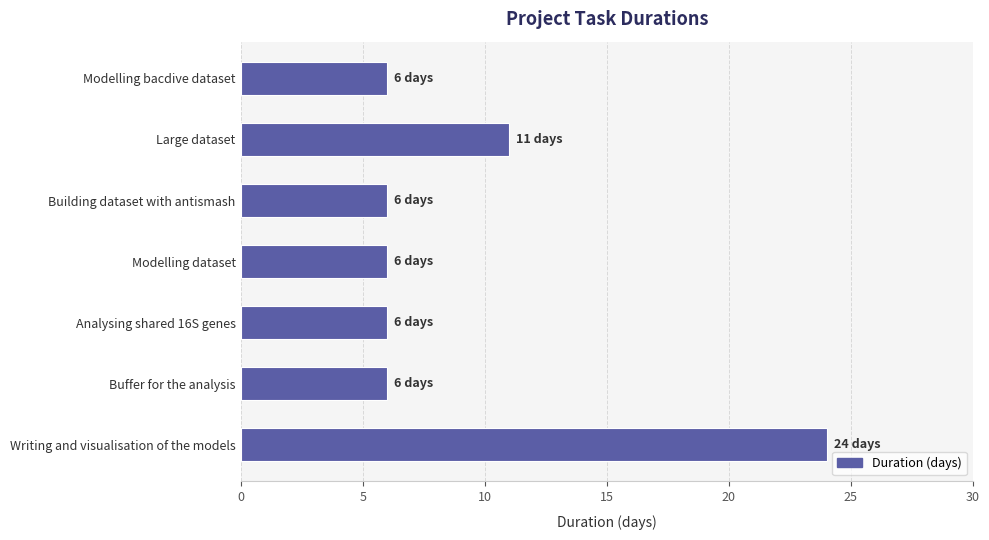

Does the chart contain stacked bars?

No